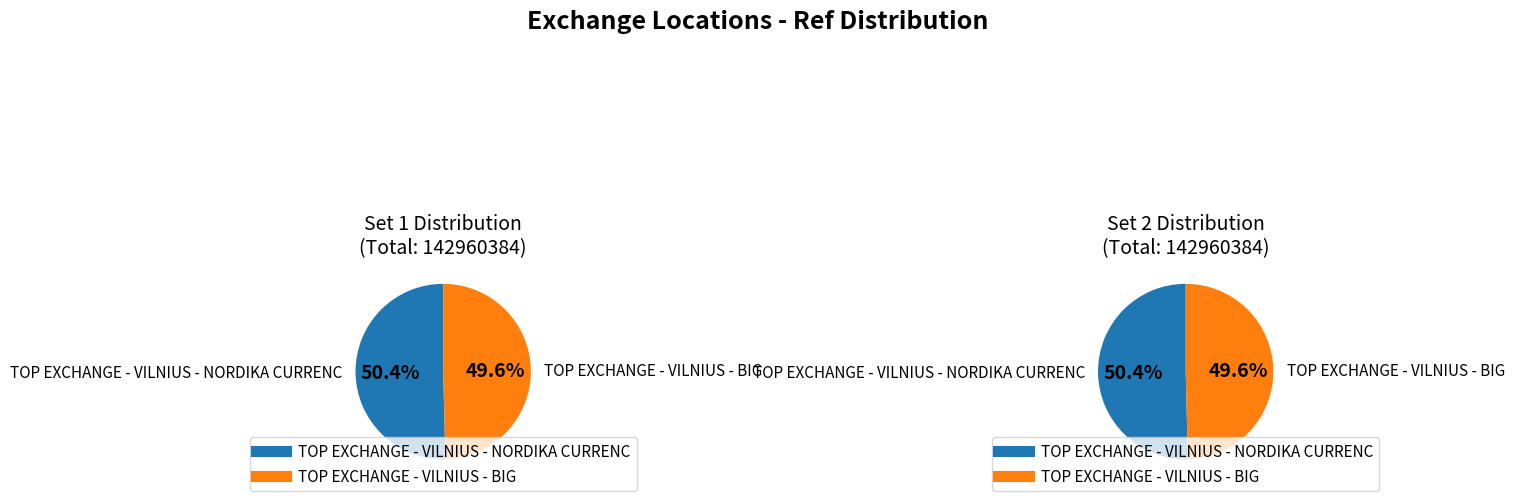

How many segments does this pie chart have?

2